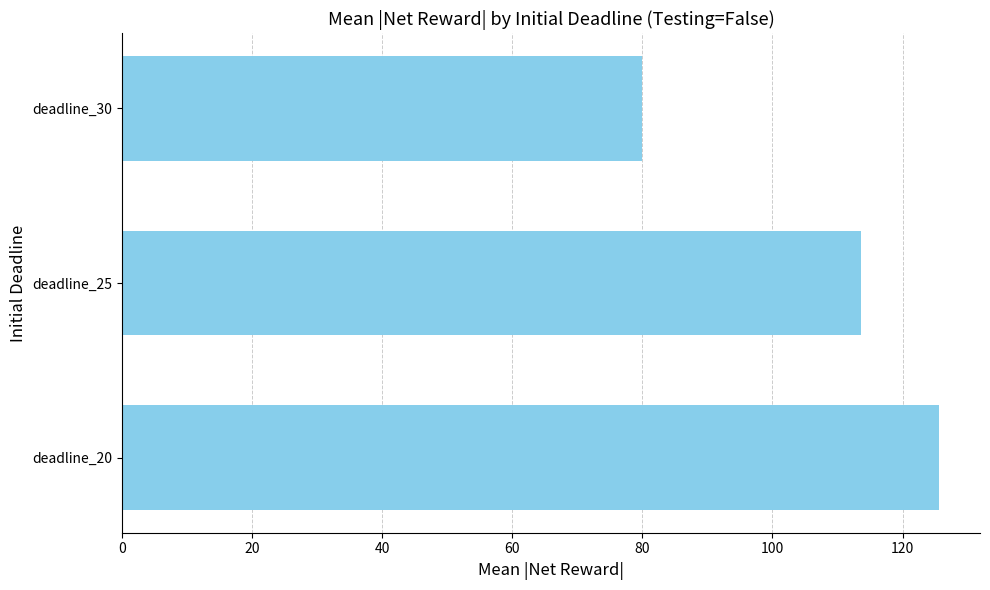

Is it true that the value at deadline_25 is 29.6?

False